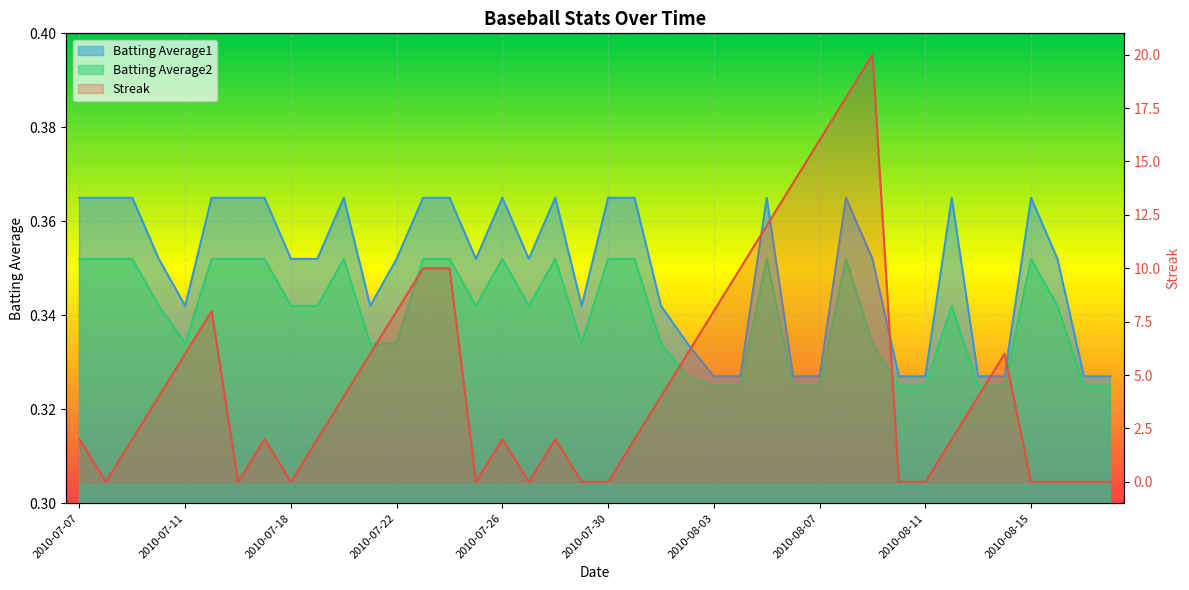

What is the sum of all Batting Average1 values?

14.0